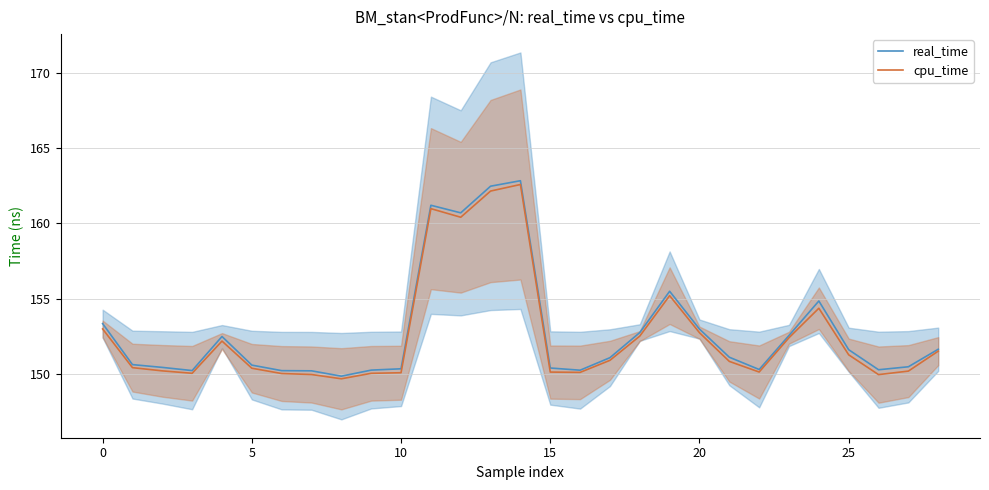

What is the difference between the maximum and minimum values in the real_time series?

13.0